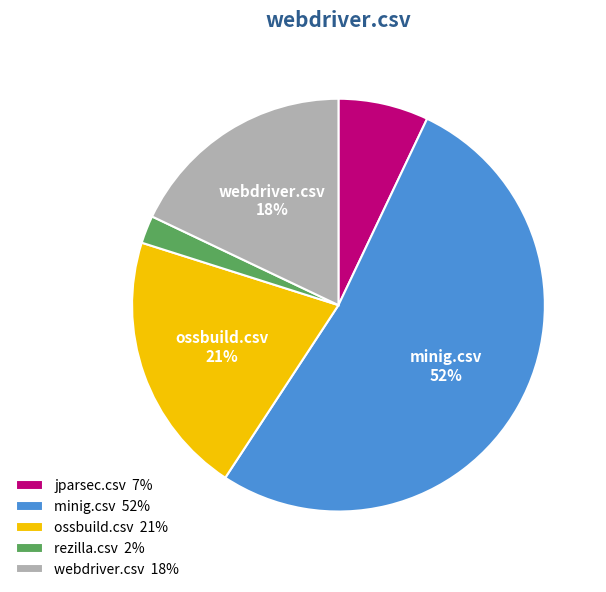

The jparsec.csv slice represents 1% of the pie. True or false?

False